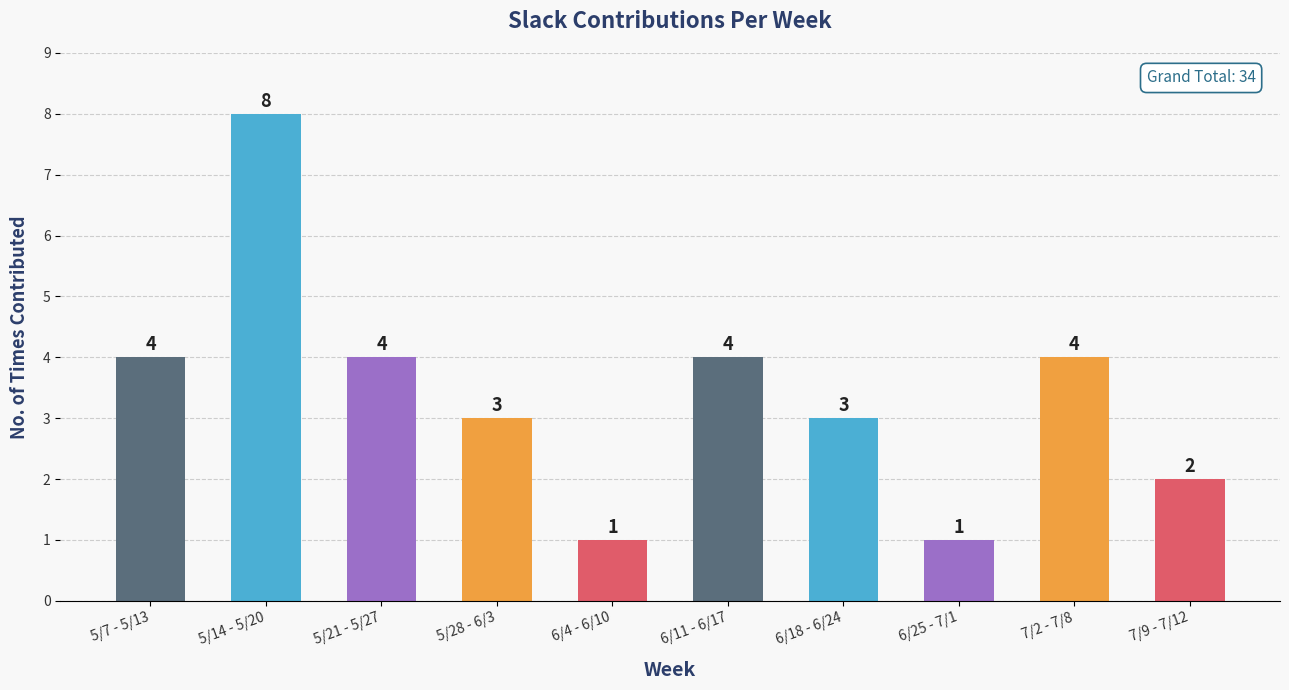

Does the chart contain stacked bars?

No